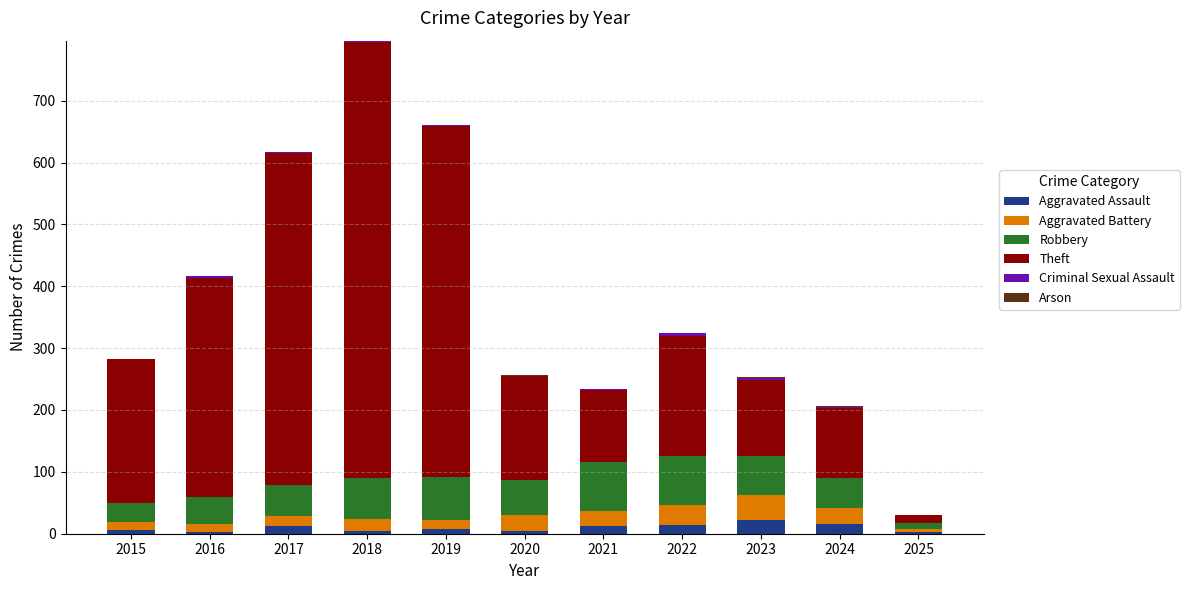

What is the highest value of the Aggravated Assault series?

22